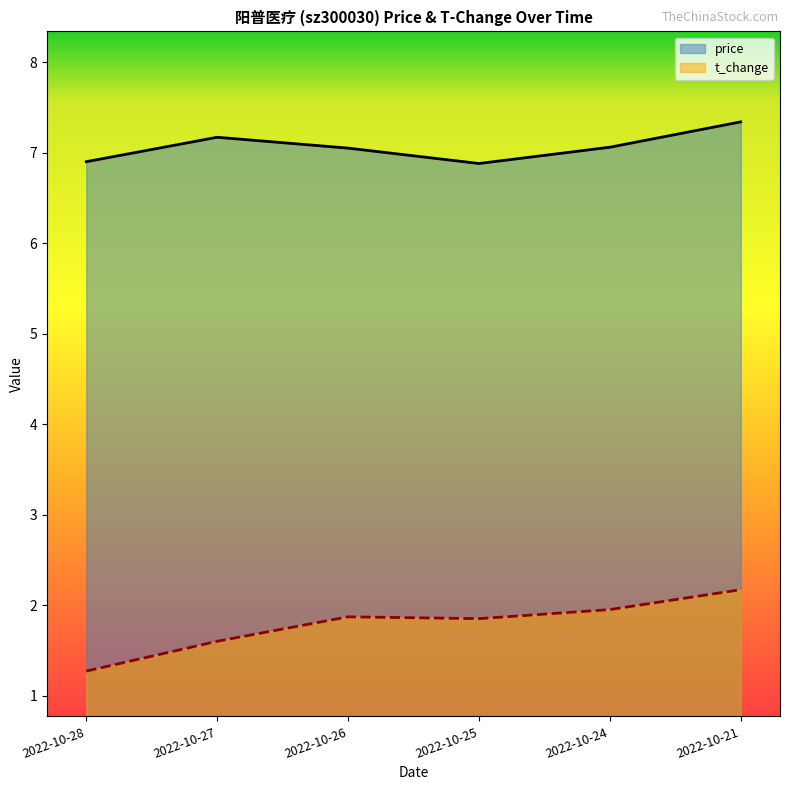

List the series in order of their overall mean, highest first.

price, t_change